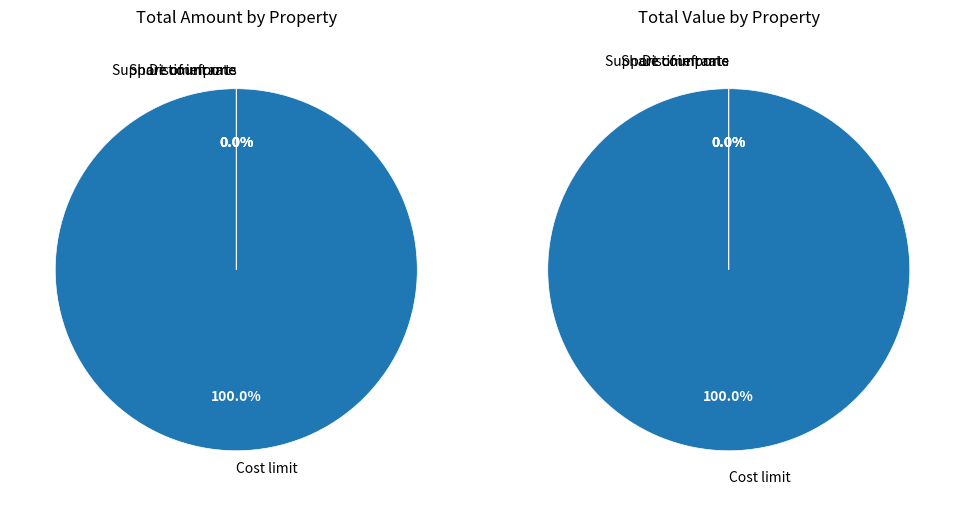

Is there a majority slice in this chart?

Yes